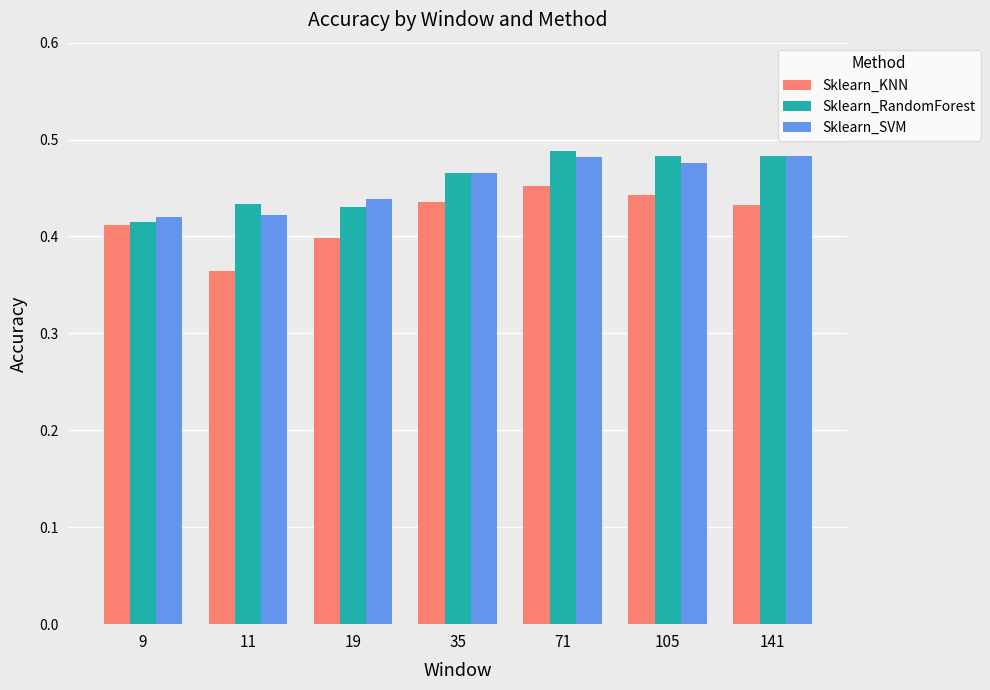

Which series has the largest range (max minus min)?

Sklearn_KNN